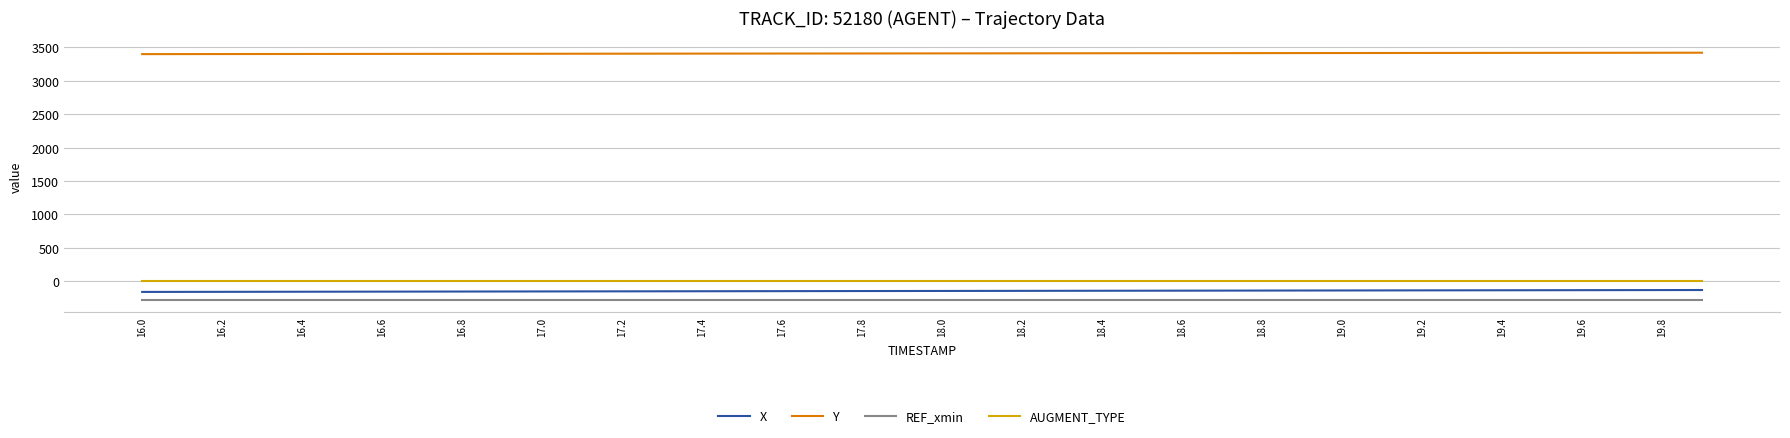

True or false: REF_xmin and AUGMENT_TYPE intersect in this chart.

False